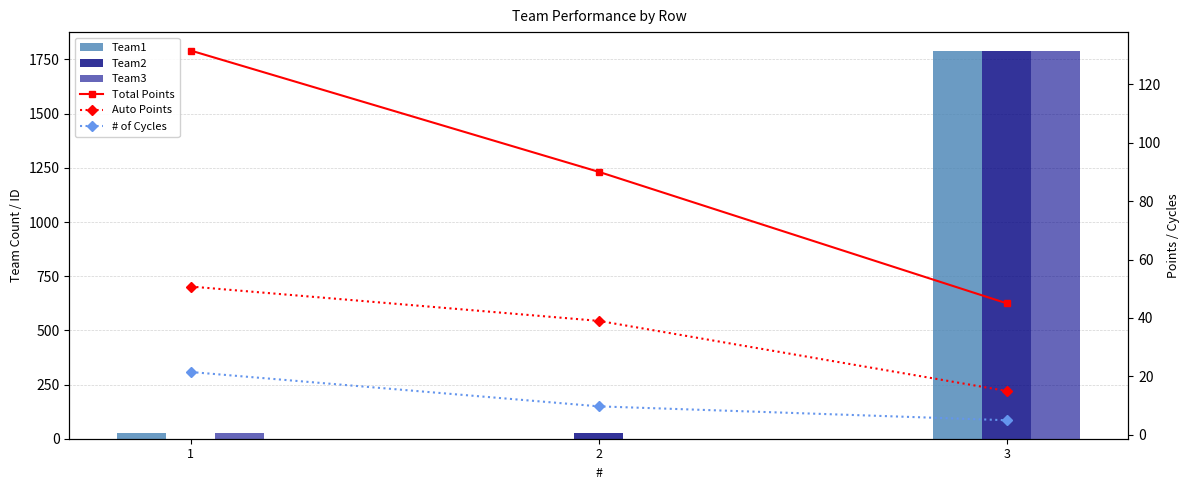

What is the difference between the maximum and second lowest values in the Auto Points series?

11.8